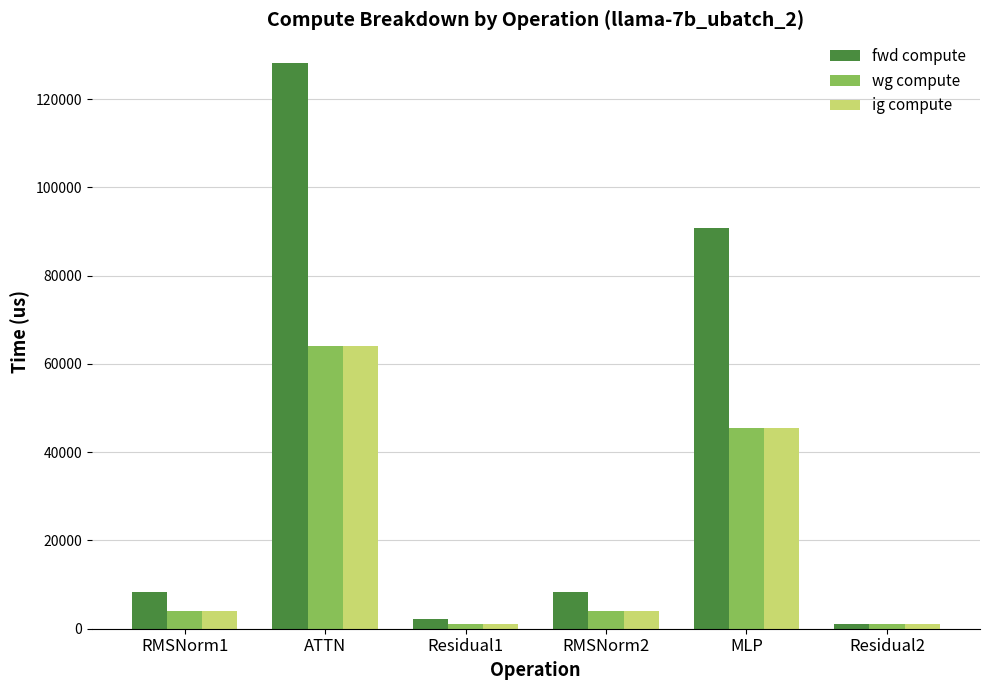

Reading left to right, list all the values displayed in this chart.

fwd compute: RMSNorm1=8248.2	ATTN=128287.2	Residual1=2251.2	RMSNorm2=8248.2	MLP=90791.9	Residual2=1125.6
wg compute: RMSNorm1=4124.1	ATTN=64143.6	Residual1=1125.6	RMSNorm2=4124.1	MLP=45396.0	Residual2=1125.6
ig compute: RMSNorm1=4124.1	ATTN=64143.6	Residual1=1125.6	RMSNorm2=4124.1	MLP=45396.0	Residual2=1125.6